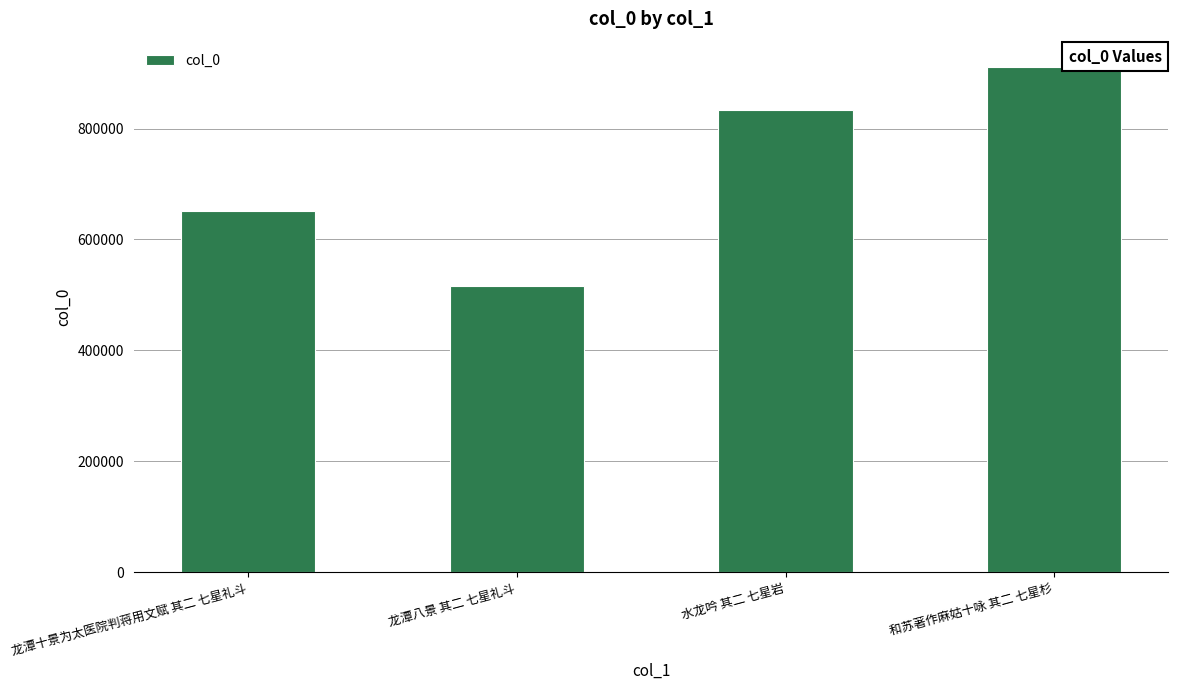

Reading left to right, what are all the values shown in this chart?

龙潭十景为太医院判蒋用文赋 其二 七星礼斗=650584	龙潭八景 其二 七星礼斗=516545	水龙吟 其二 七星岩=832907	和苏著作麻姑十咏 其二 七星杉=911035